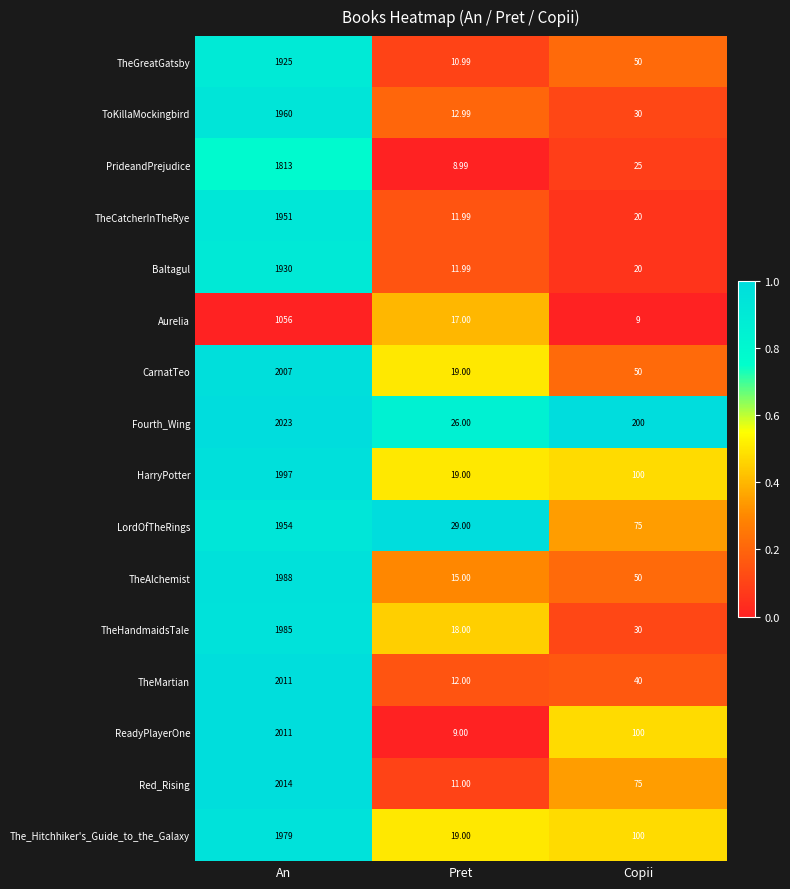

At which label does TheHandmaidsTale reach its peak?

An